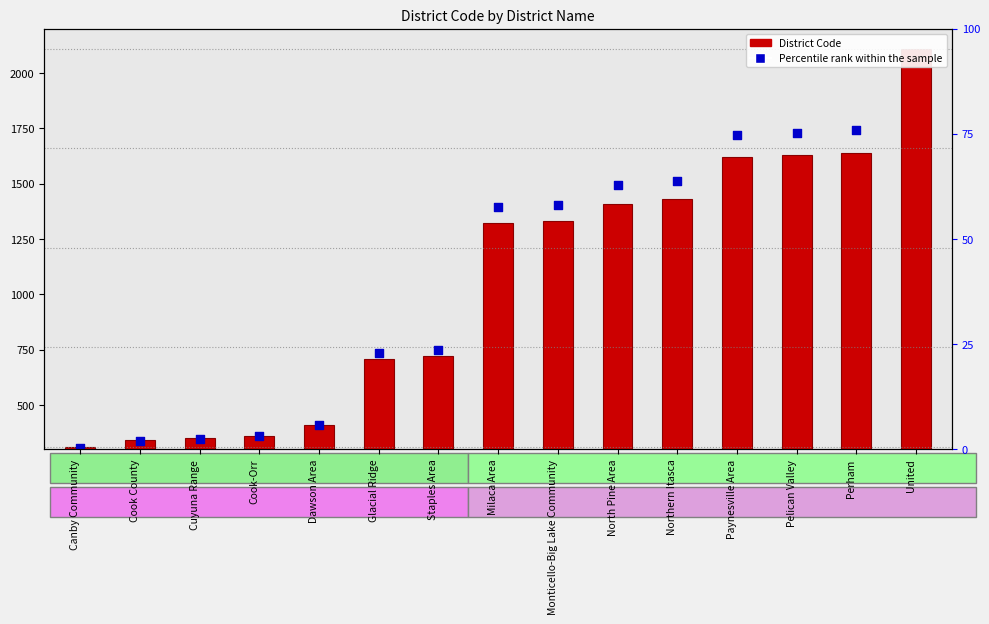

What is the total value across all series at Staples Area?

1466.6